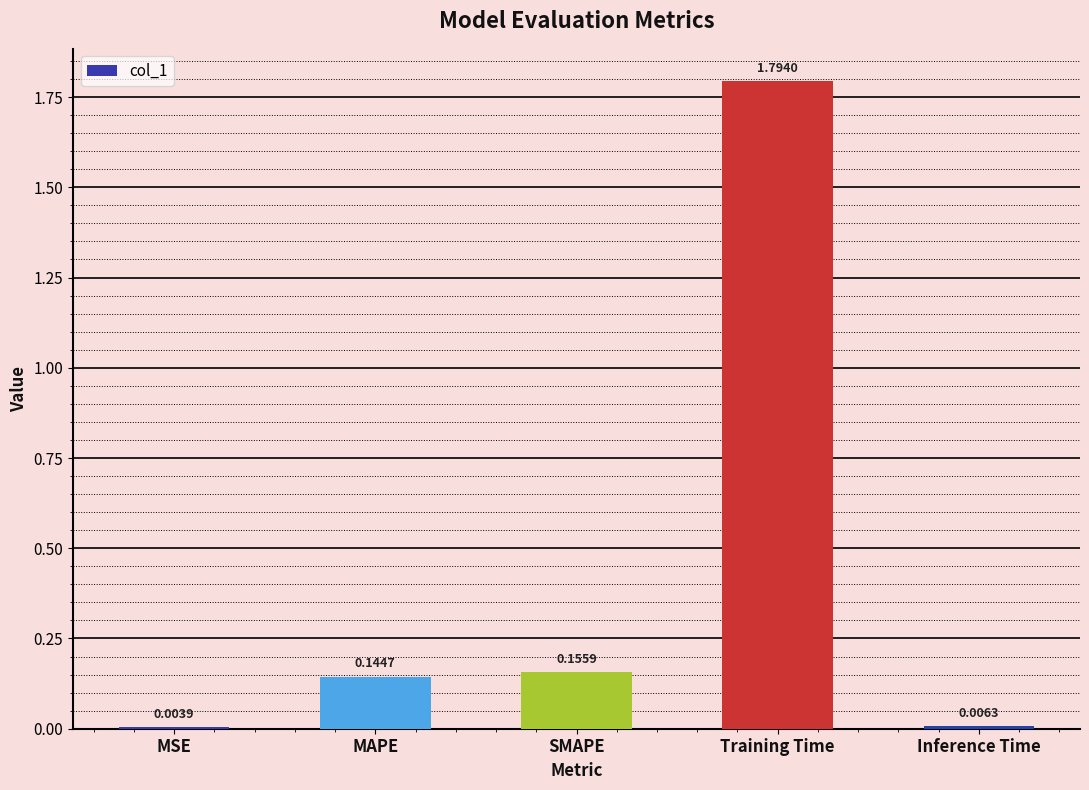

What is the change in value from MAPE to Training Time?

+1.6